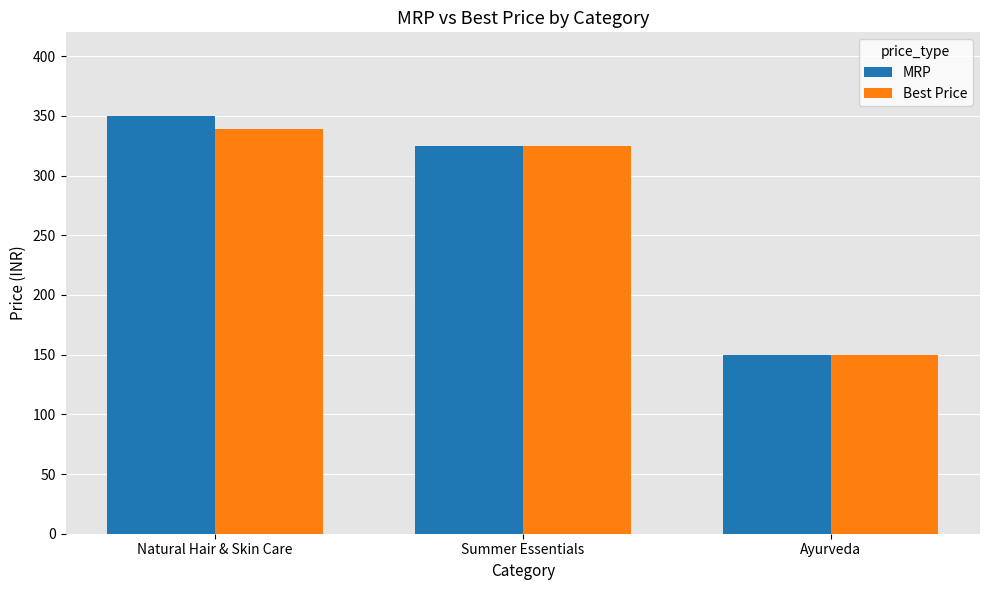

List the series in order of their overall mean, lowest first.

Best Price, MRP